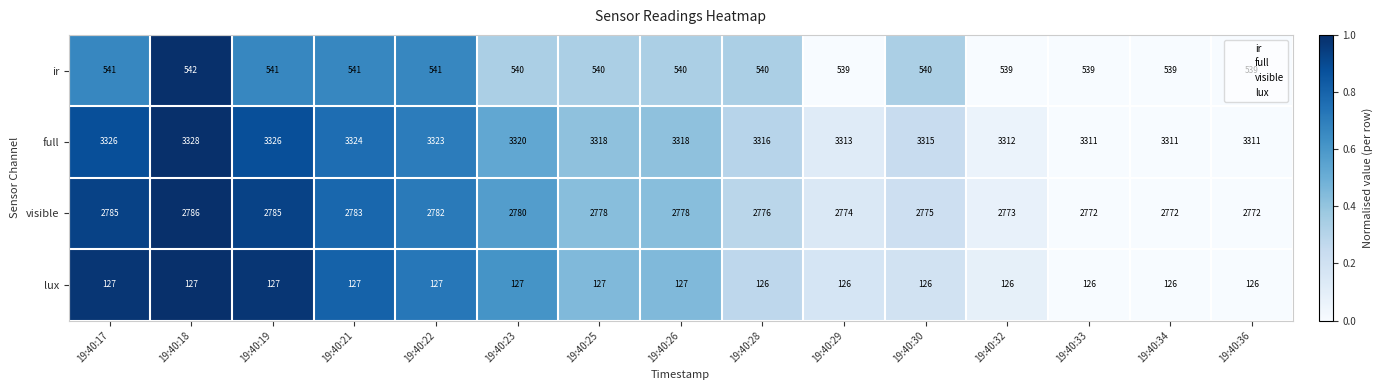

At how many categories does at least one series exceed 1913?

15